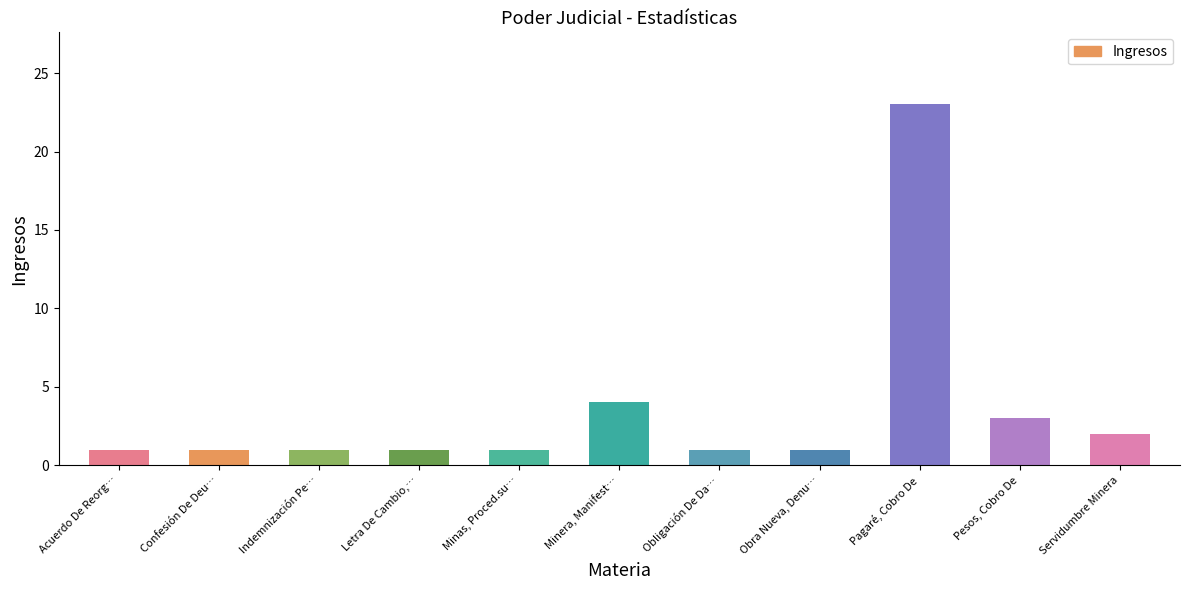

Reading left to right, extract all data points from this chart.

Acuerdo De Reorg…=1	Confesión De Deu…=1	Indemnización Pe…=1	Letra De Cambio,…=1	Minas, Proced.su…=1	Minera, Manifest…=4	Obligación De Da…=1	Obra Nueva, Denu…=1	Pagaré, Cobro De=23	Pesos, Cobro De=3	Servidumbre Minera=2